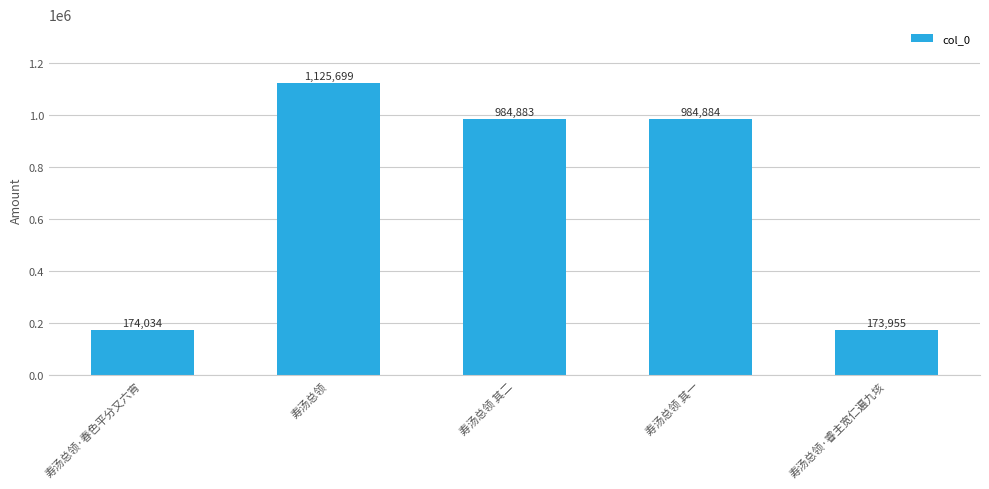

What is the average value?

688691